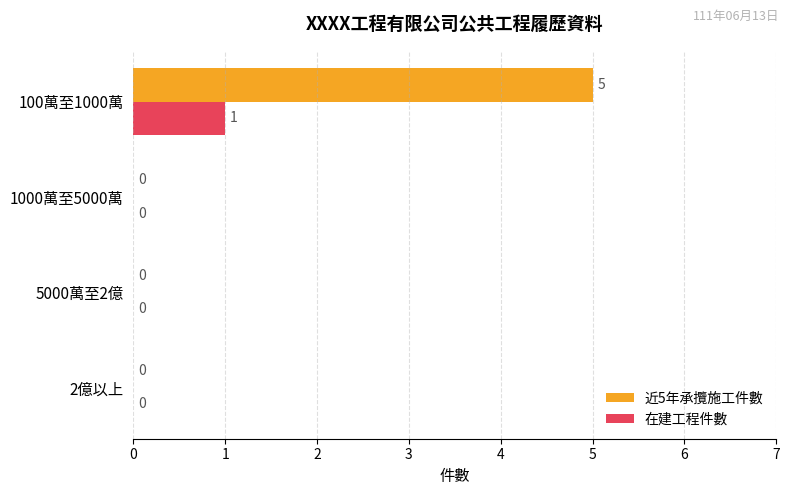

Which series changed the most between 2億以上 and 100萬至1000萬?

近5年承攬施工件數